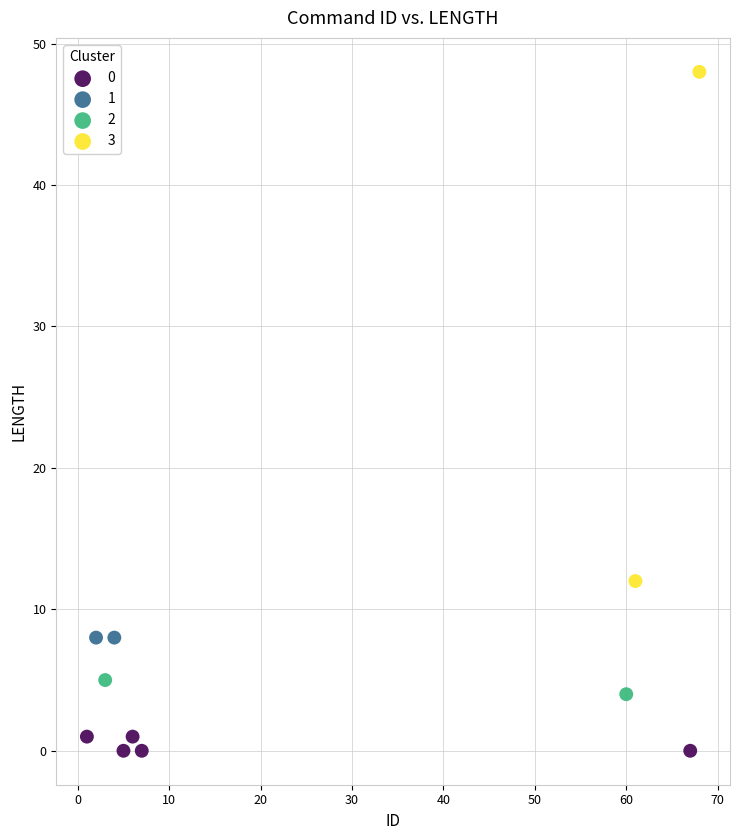

What are all the series names shown in the legend?

0, 1, 2, 3